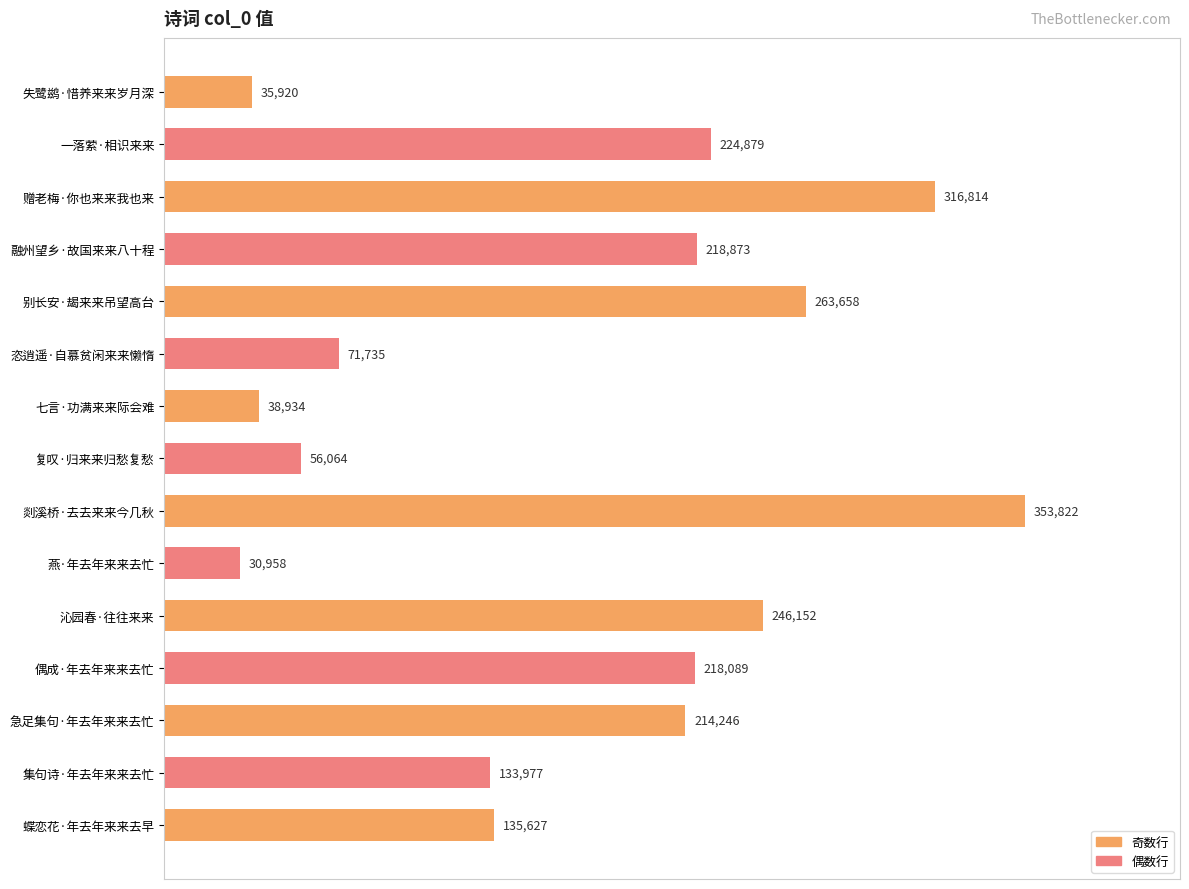

What is the label of the 11th bar from the top?

沁园春·往往来来